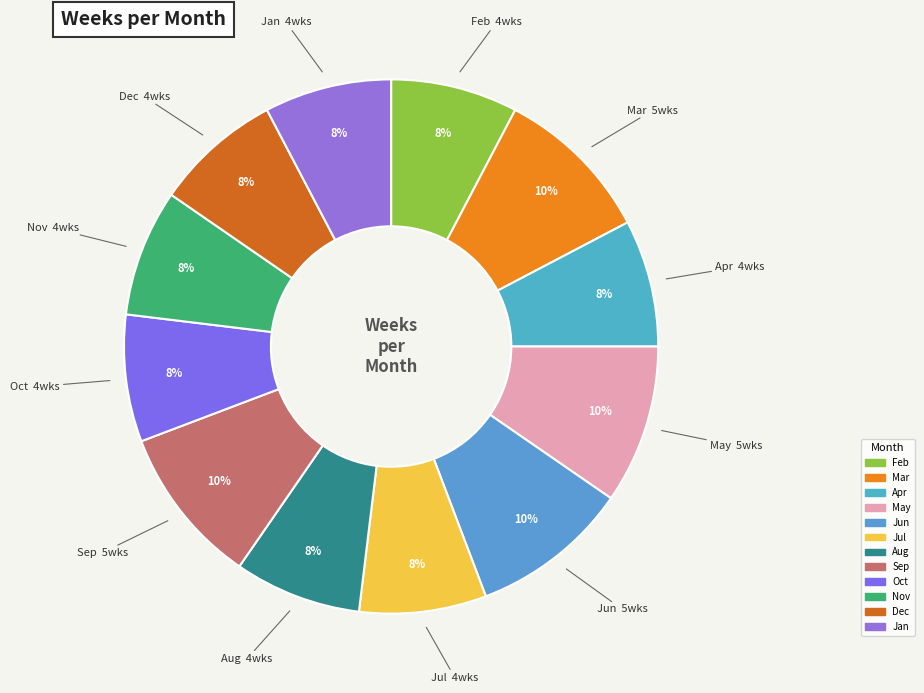

True or false: Oct accounts for 1% of the total.

False